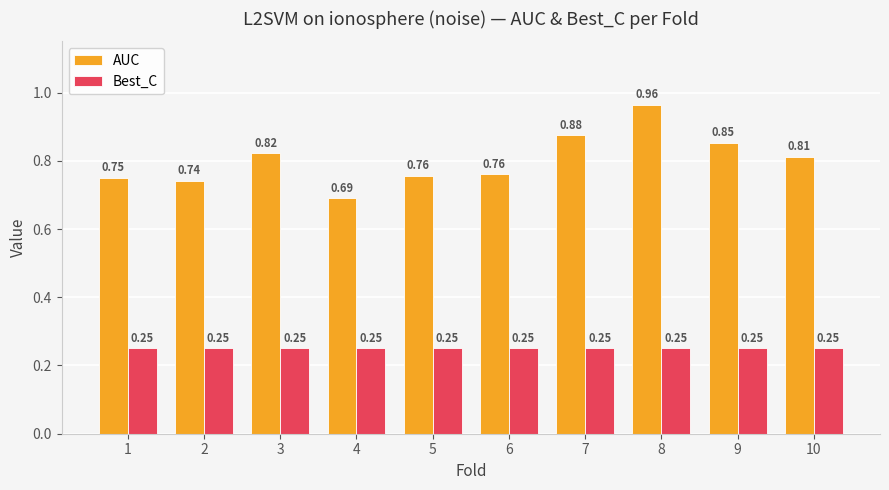

Which series has the largest total across all categories?

AUC